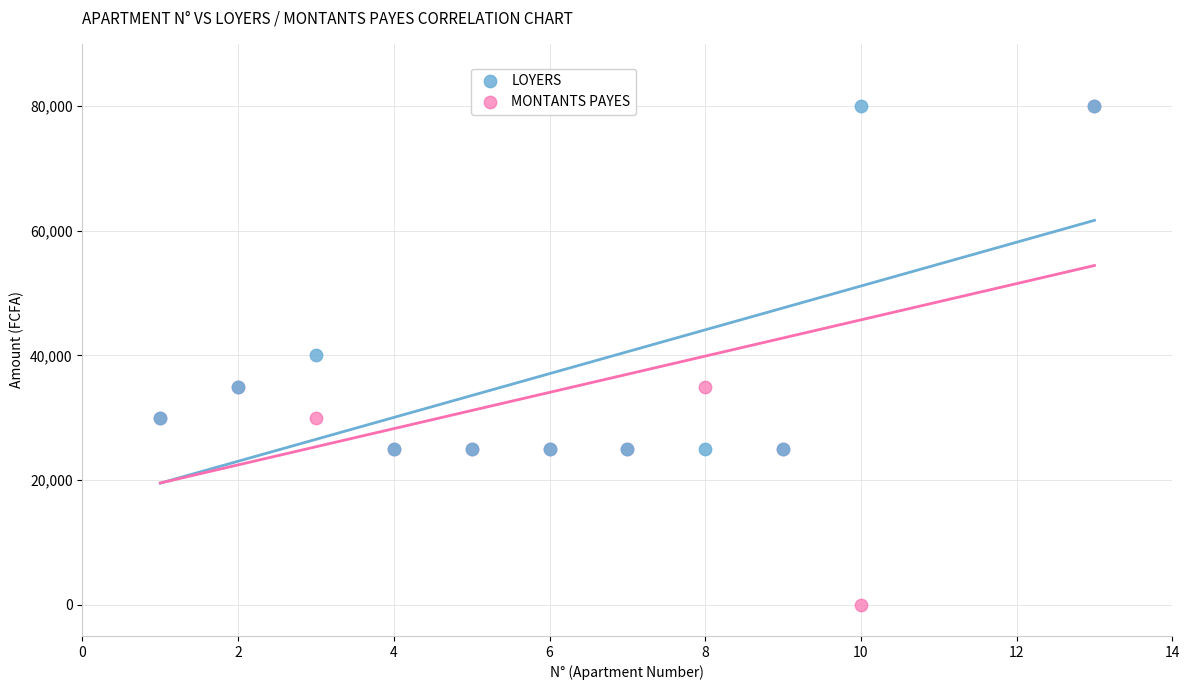

In the LOYERS series, what Y value is closest to 52500?

40000